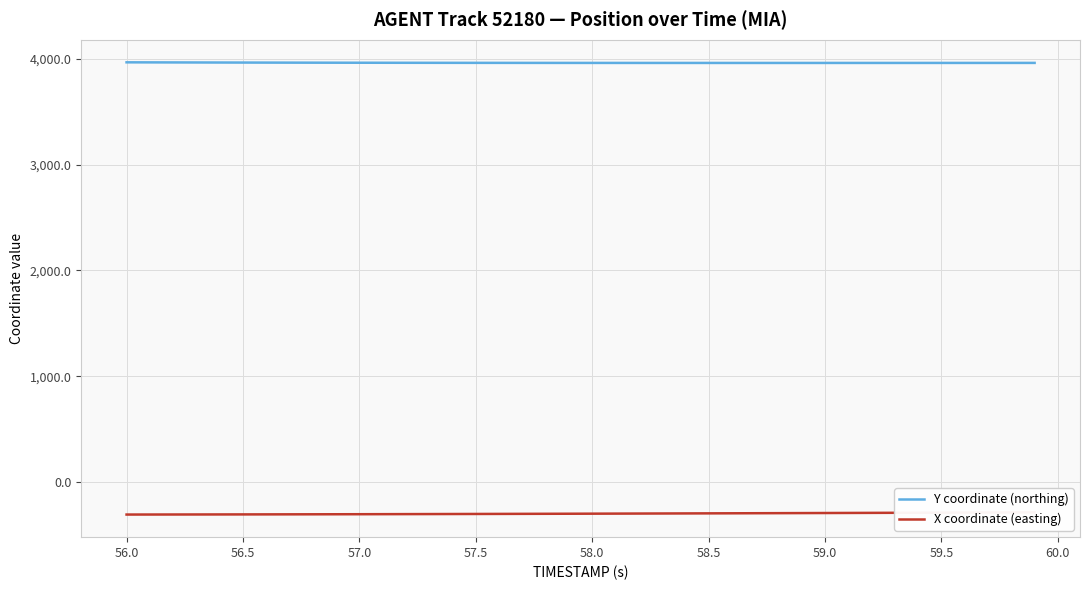

What is the difference between the second highest and minimum values in the Y coordinate (northing) series?

5.3